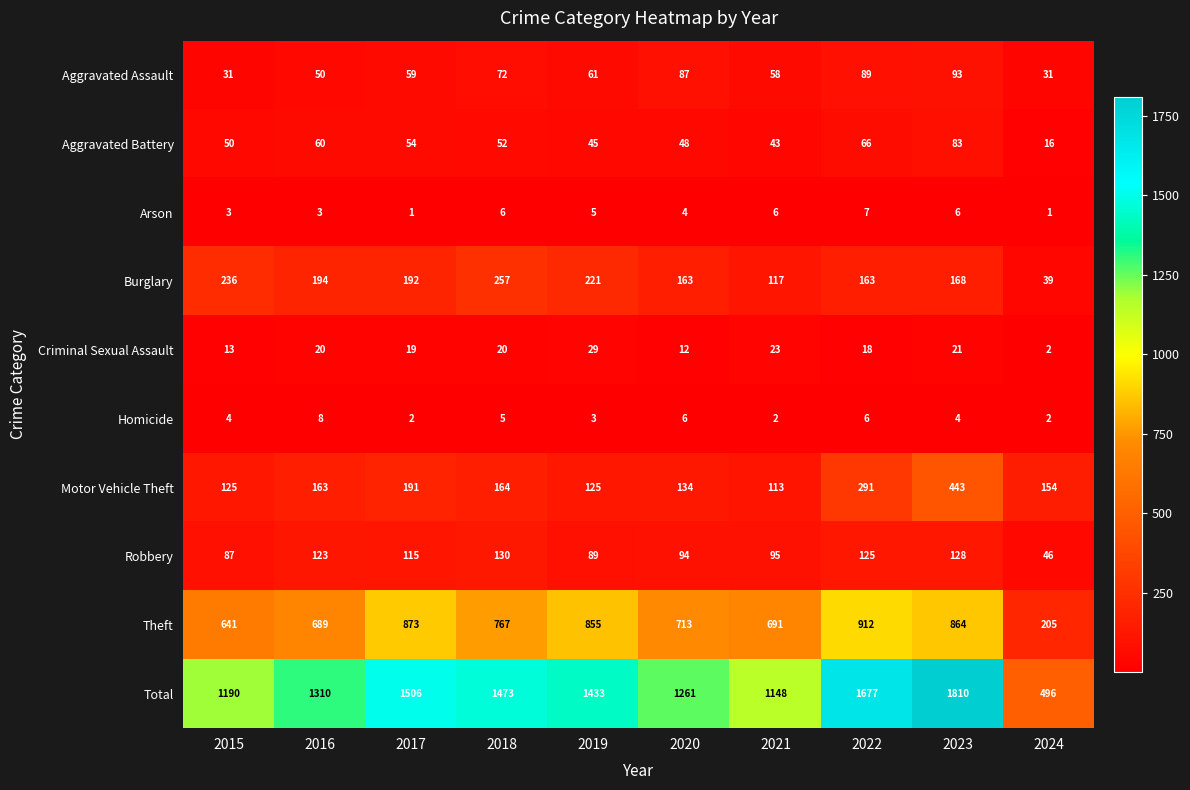

What is the greatest value displayed?

1810